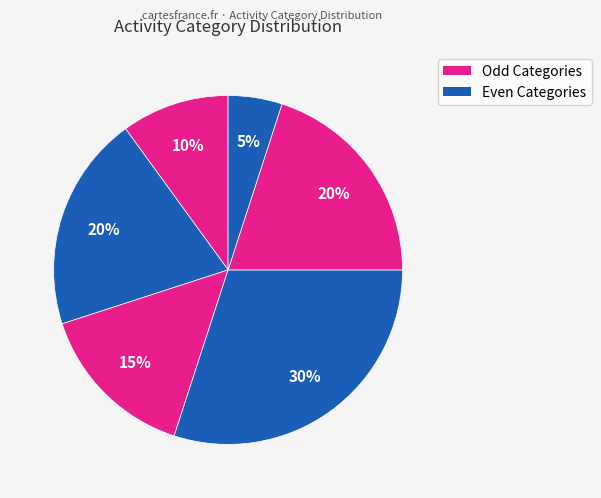

How many segments does this pie chart have?

6